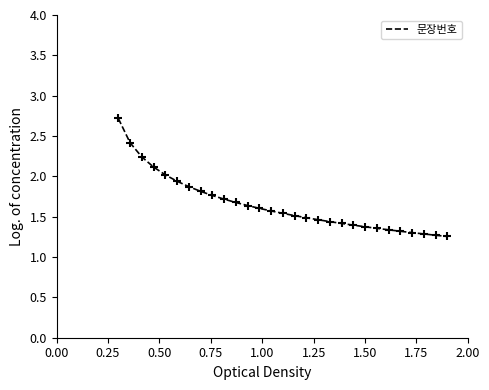

What is the greatest value displayed?

2.7